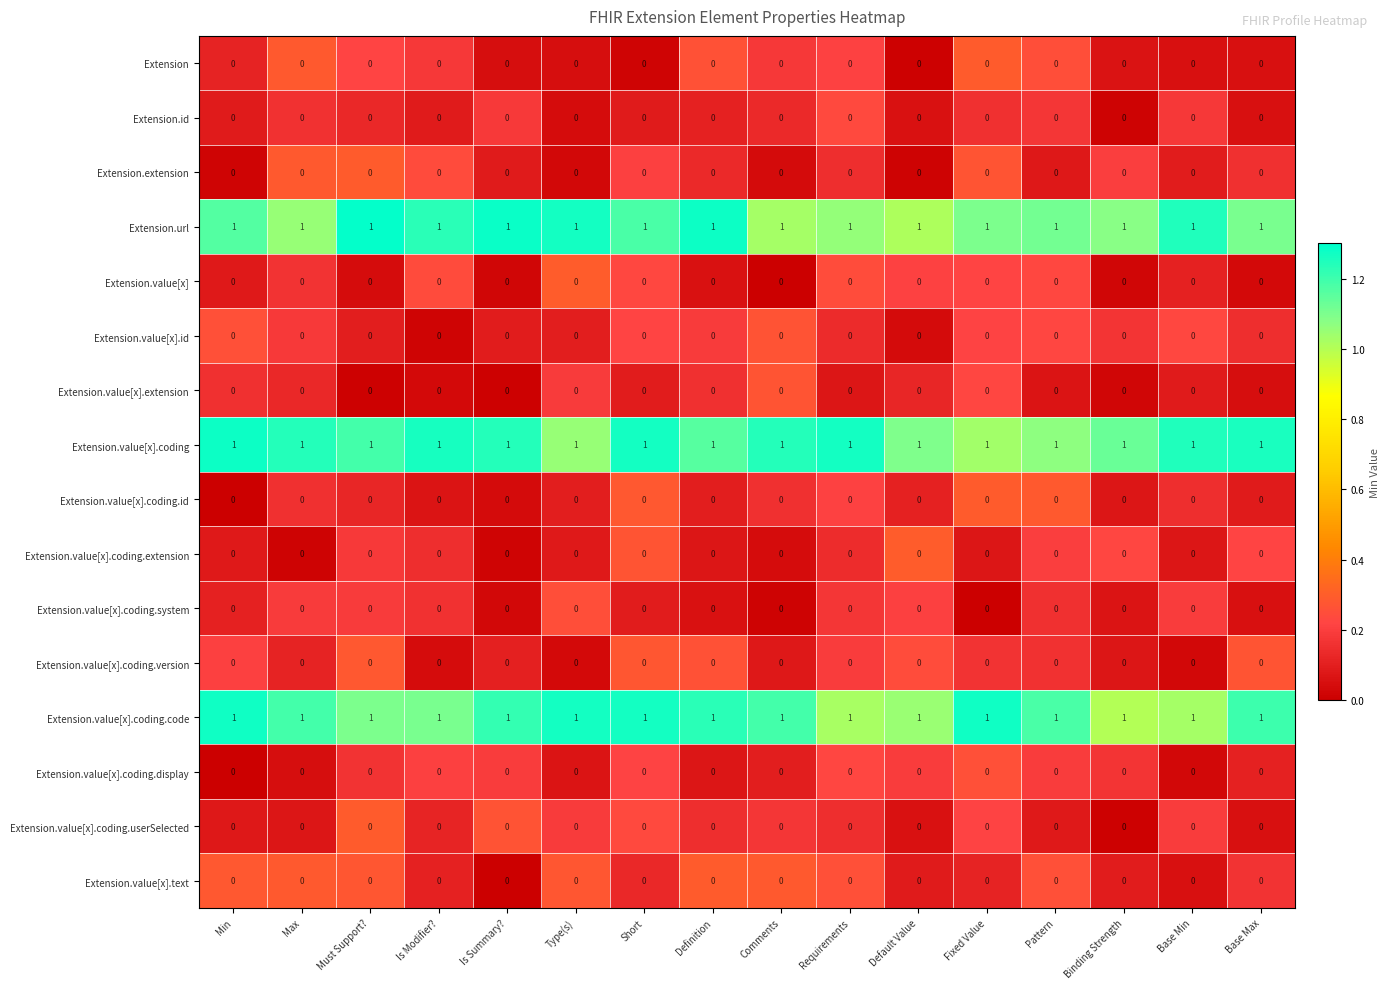

What is the total value across all series at Type(s)?

3